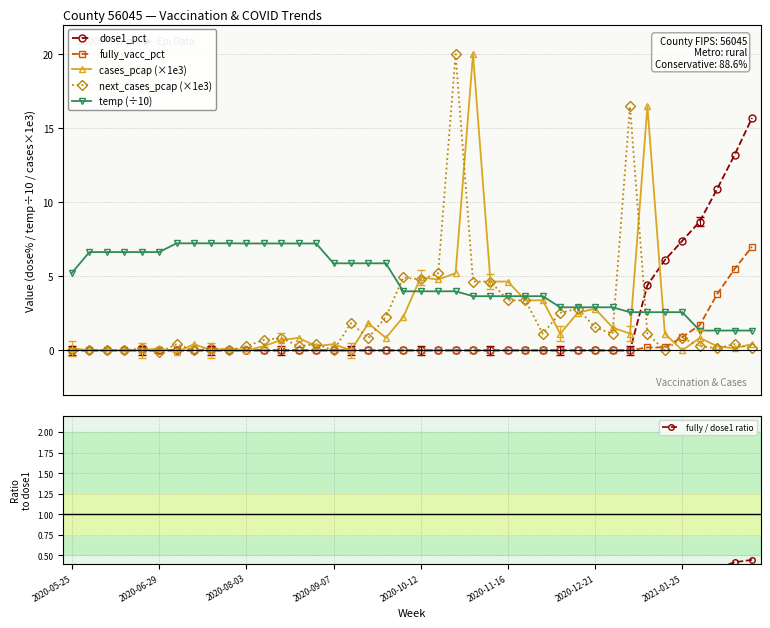

What is the maximum value for fully_vacc_pct?

7.0